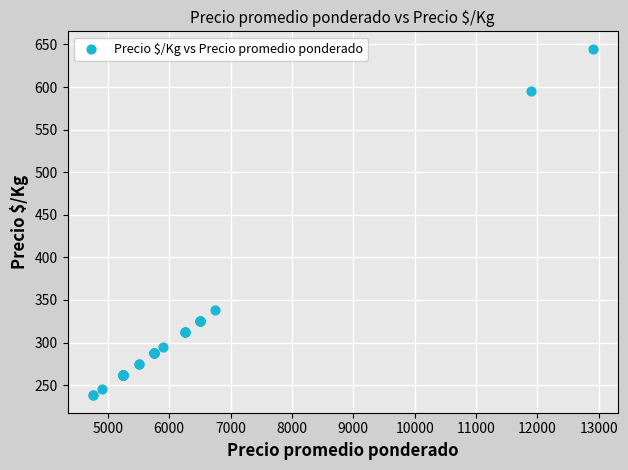

What Y value in the scatter plot is closest to 441?

338